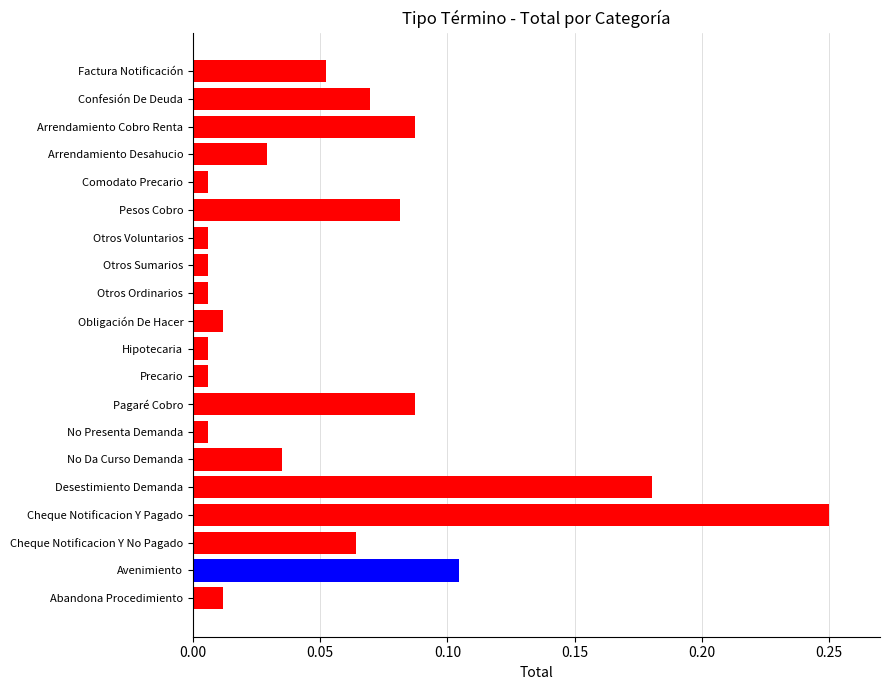

Which category has the highest value across all series?

Cheque Notificacion Y Pagado